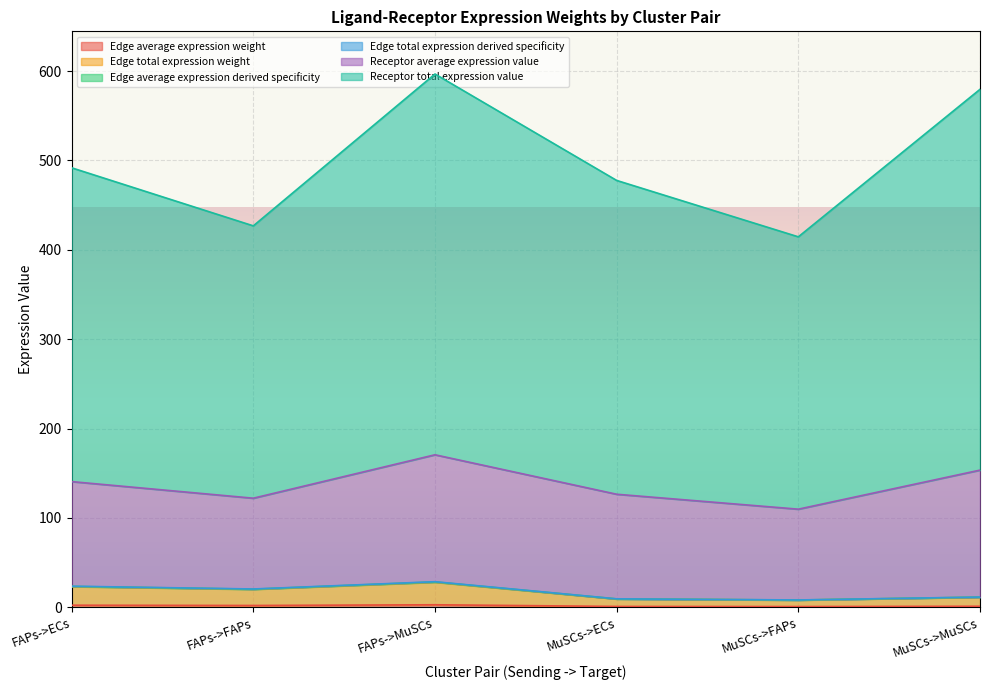

Is the value of Edge average expression derived specificity at MuSCs->MuSCs greater than the value of Edge total expression weight at FAPs->MuSCs?

No